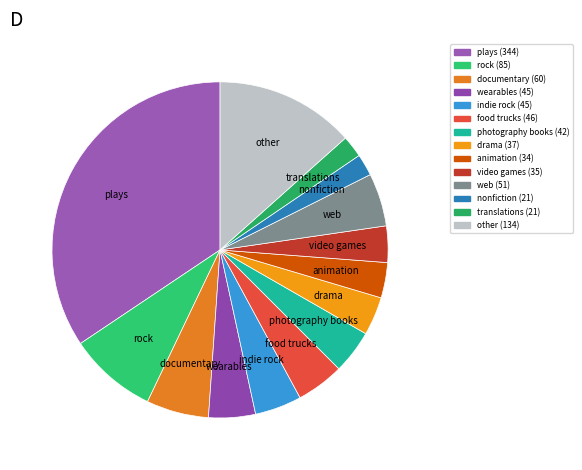

True or false: wearables accounts for 16% of the total.

False